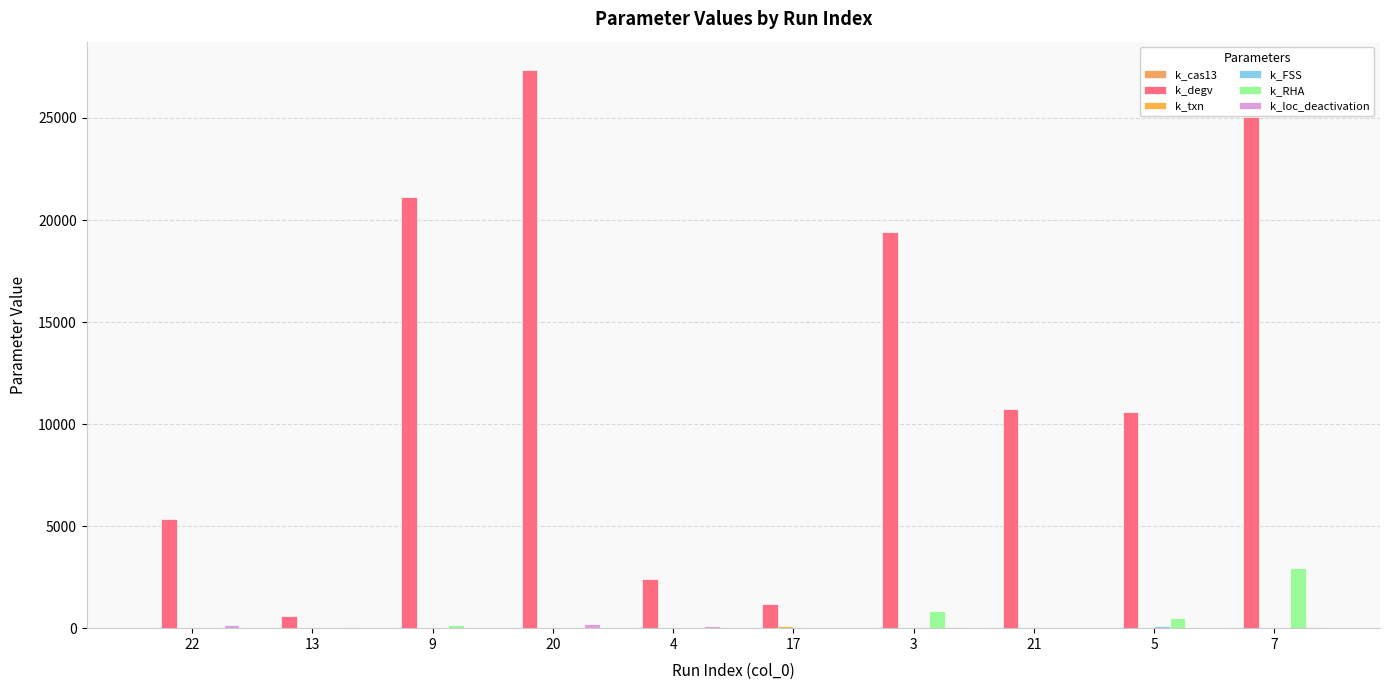

What is the label of the 1st bar from the right?

7